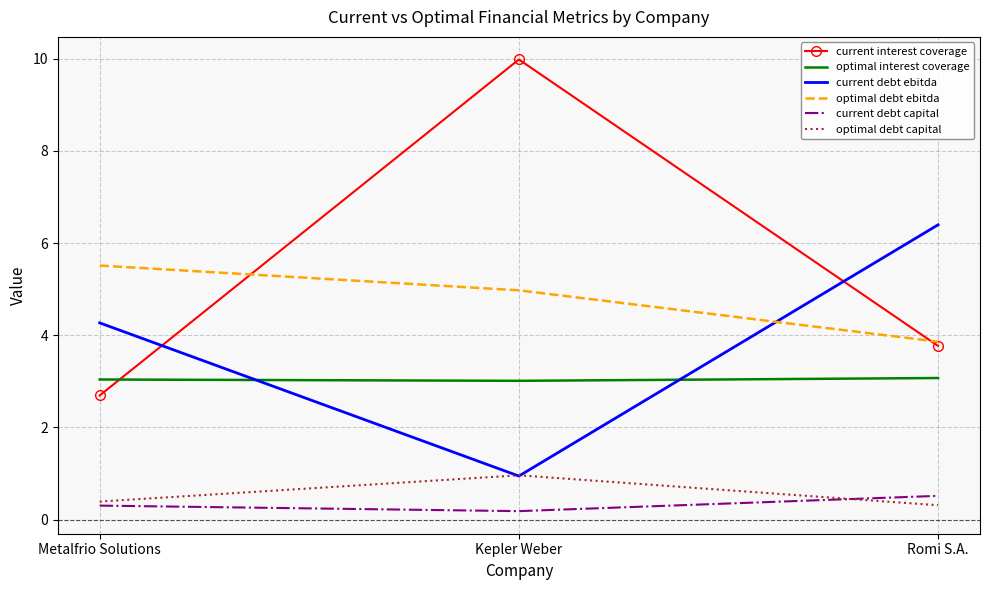

What is the difference between the maximum and second lowest values in the current interest coverage series?

6.2